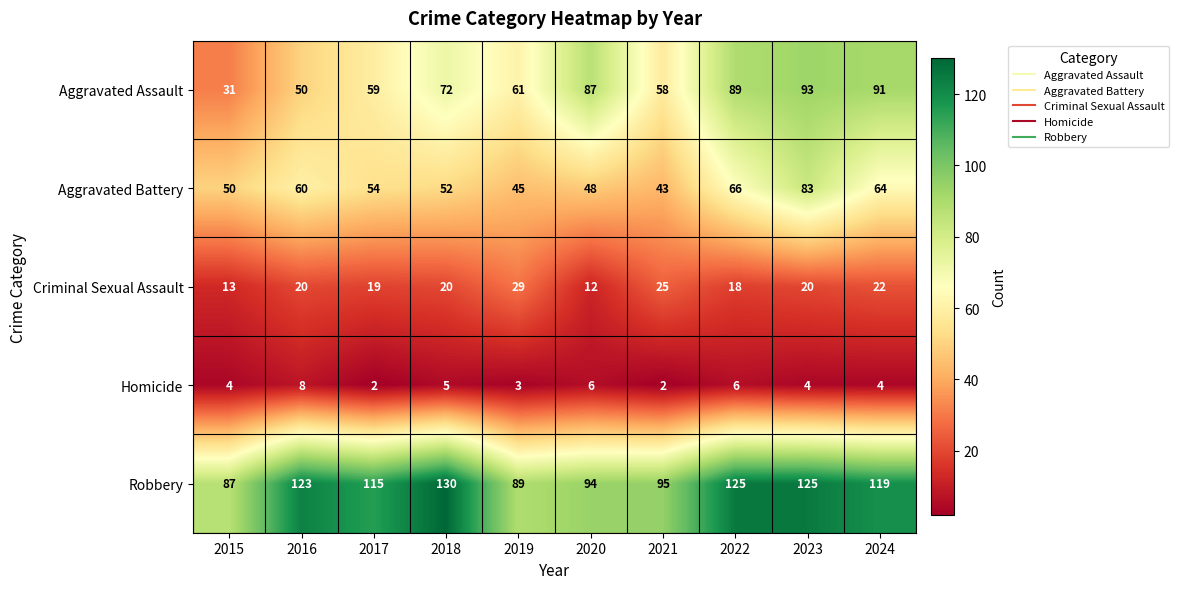

List the series in order of their peak value, lowest first.

Homicide, Criminal Sexual Assault, Aggravated Battery, Aggravated Assault, Robbery